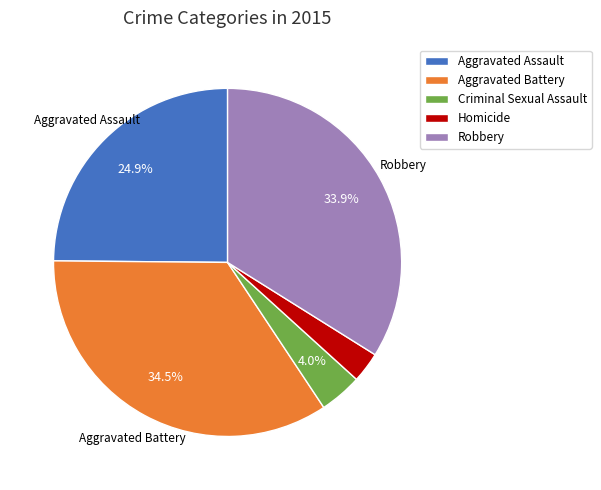

Count the number of slices in the pie.

5